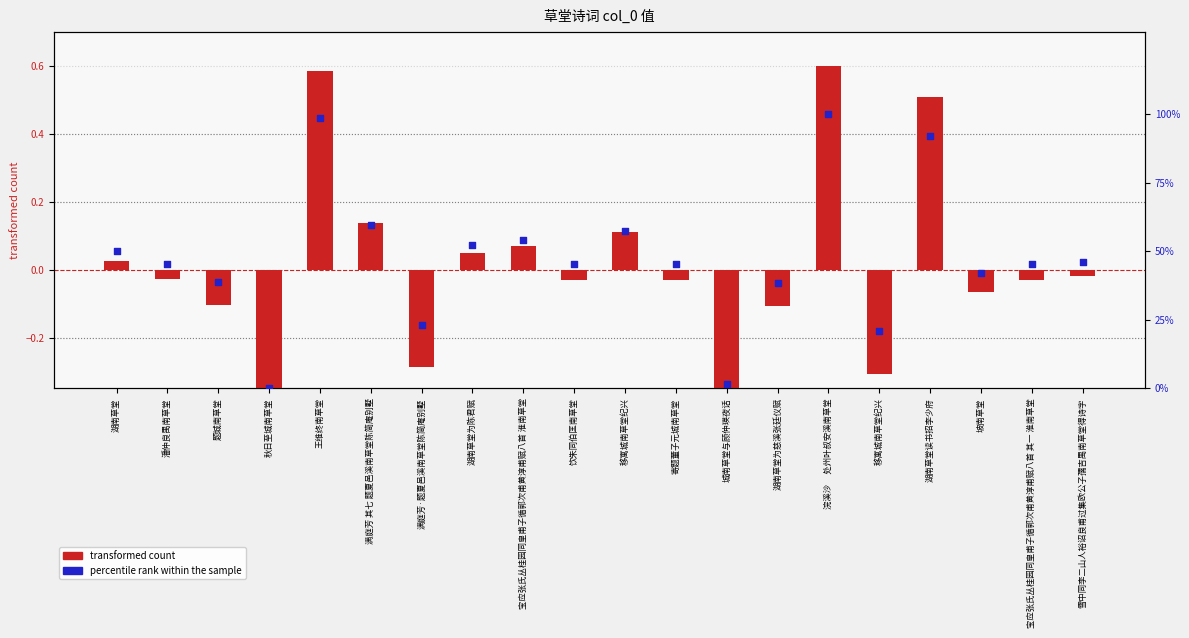

Which series reaches the maximum Y coordinate?

percentile rank within the sample